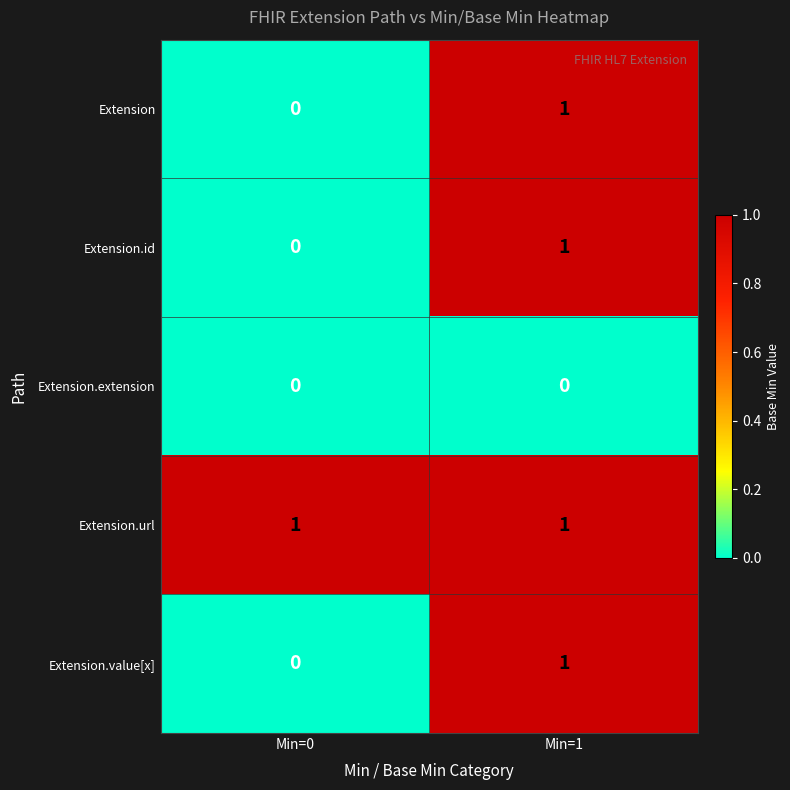

The value of Extension.url at Min=1 is 1. True or false?

True